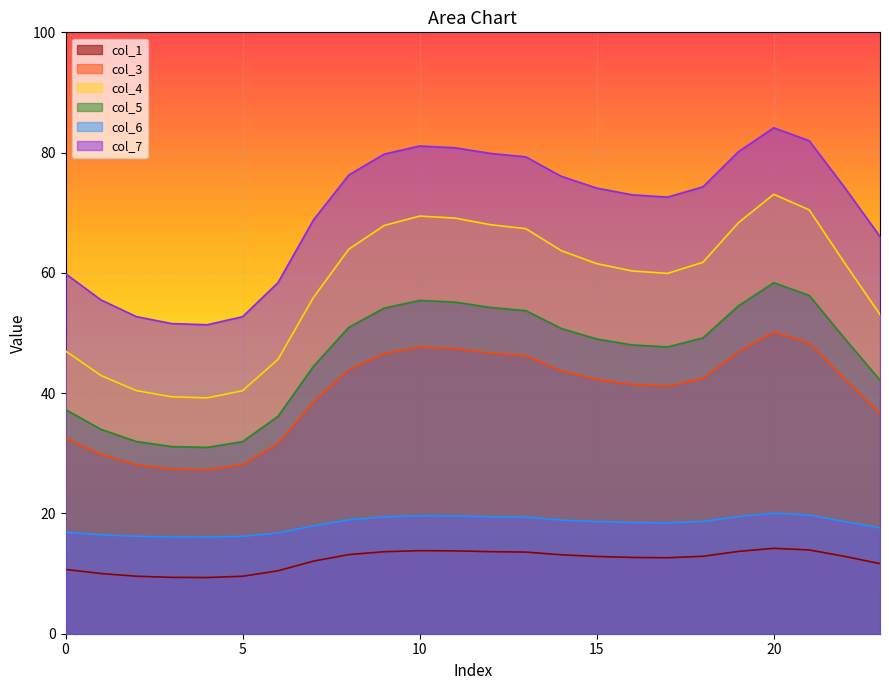

How many interior local valleys does the col_4 series have?

2